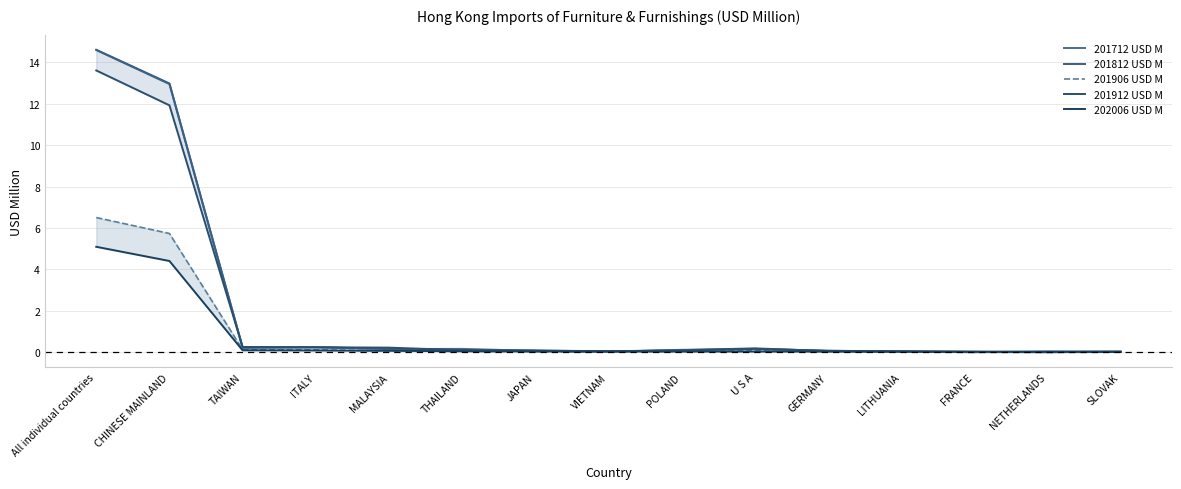

Between TAIWAN and LITHUANIA, which series saw the biggest shift?

201912 USD M